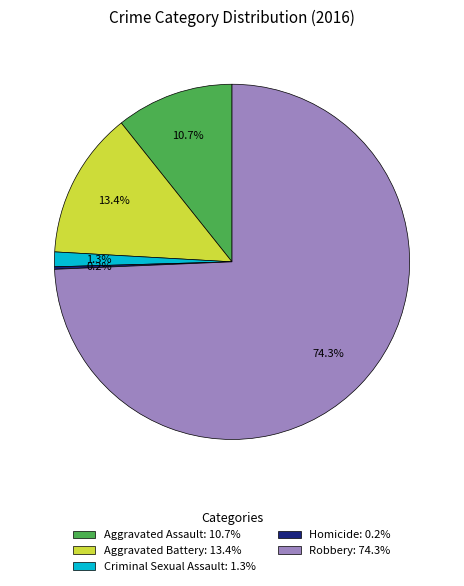

Combined, what portion of the pie is Aggravated Battery and Aggravated Assault?

24.1%